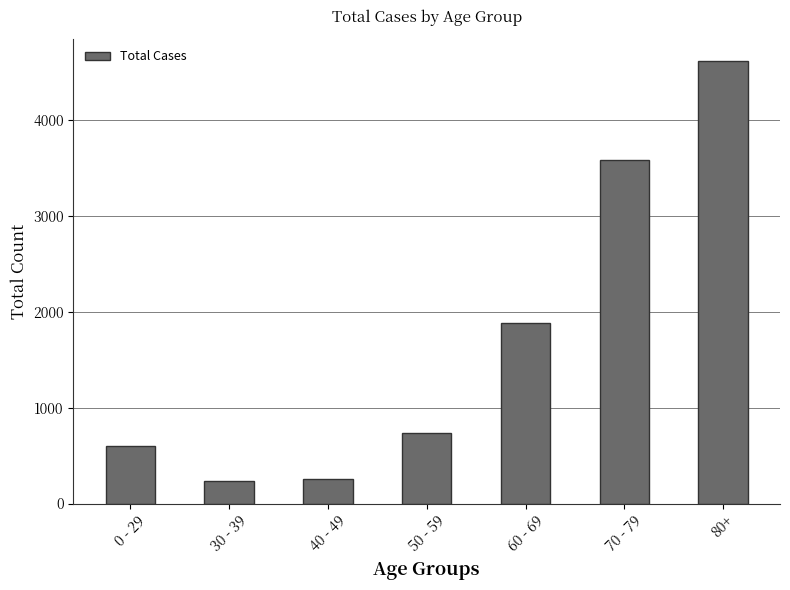

Which has a higher value, 60 - 69 or 80+?

80+